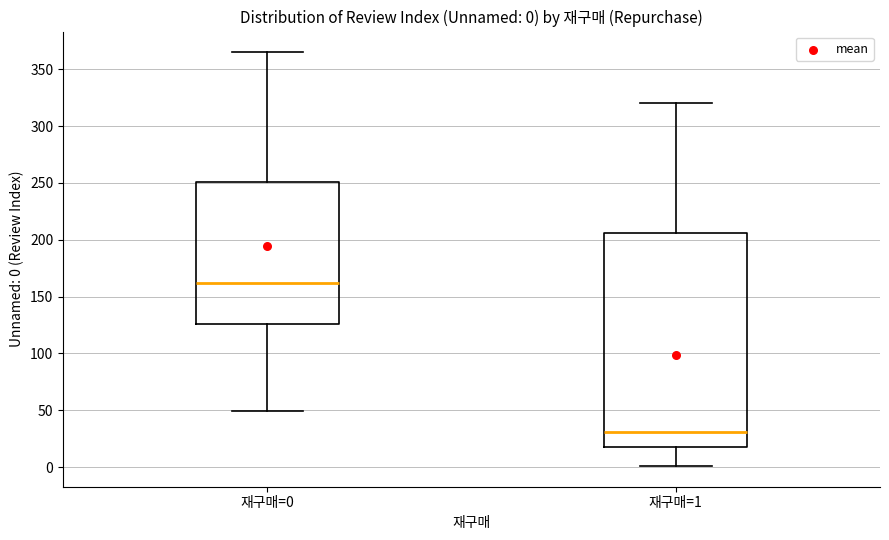

Comparing the boxes themselves (not the whiskers), which one is the tallest?

재구매=1